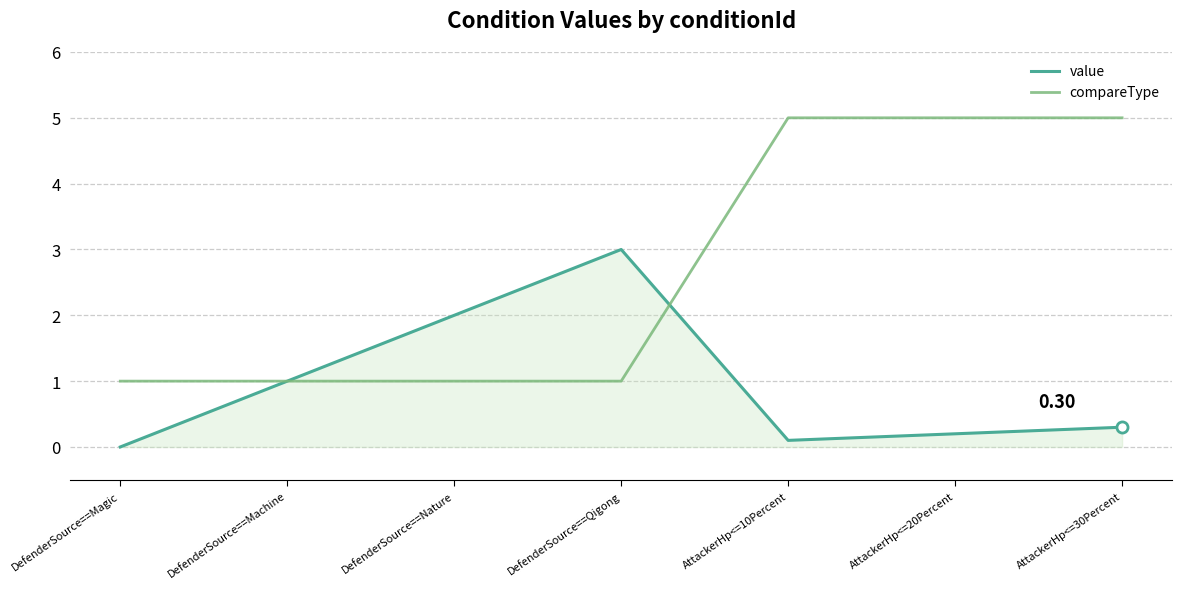

What is the difference between the highest and lowest values at DefenderSource==Qigong?

2.0